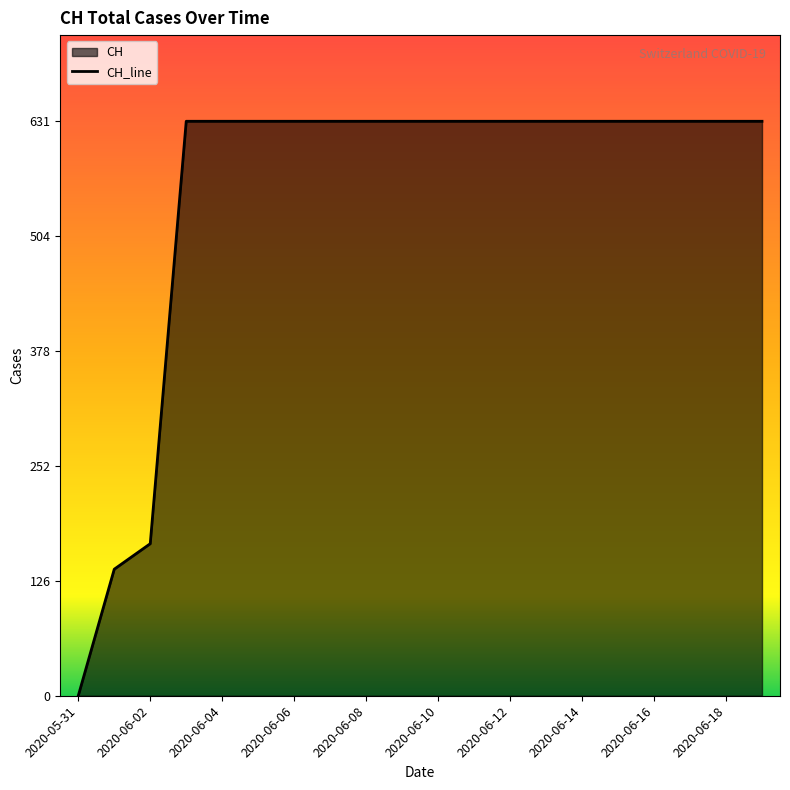

Approximately how many times larger is the value at 2020-06-03 compared to 2020-06-06?

1.0